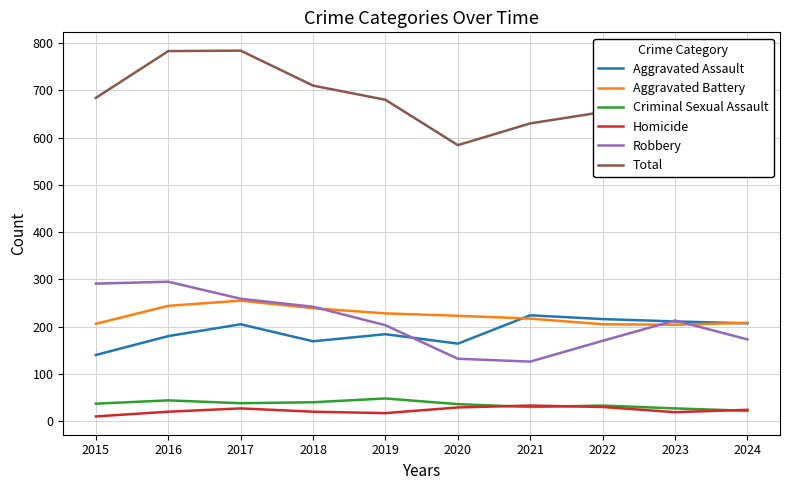

What is the spread (max minus min) of values at 2022?

624